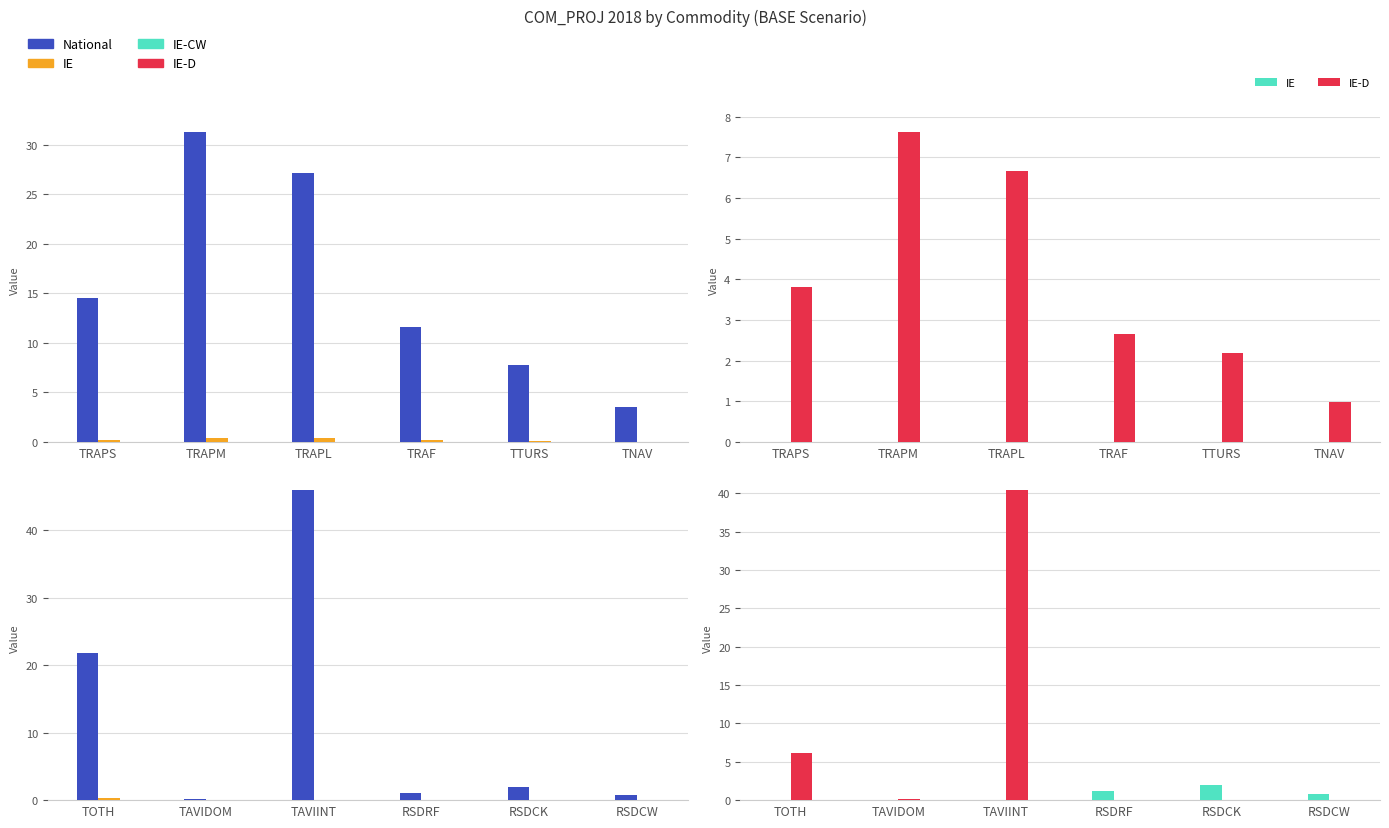

What is the difference between the maximum and minimum values in the National series?

45.7